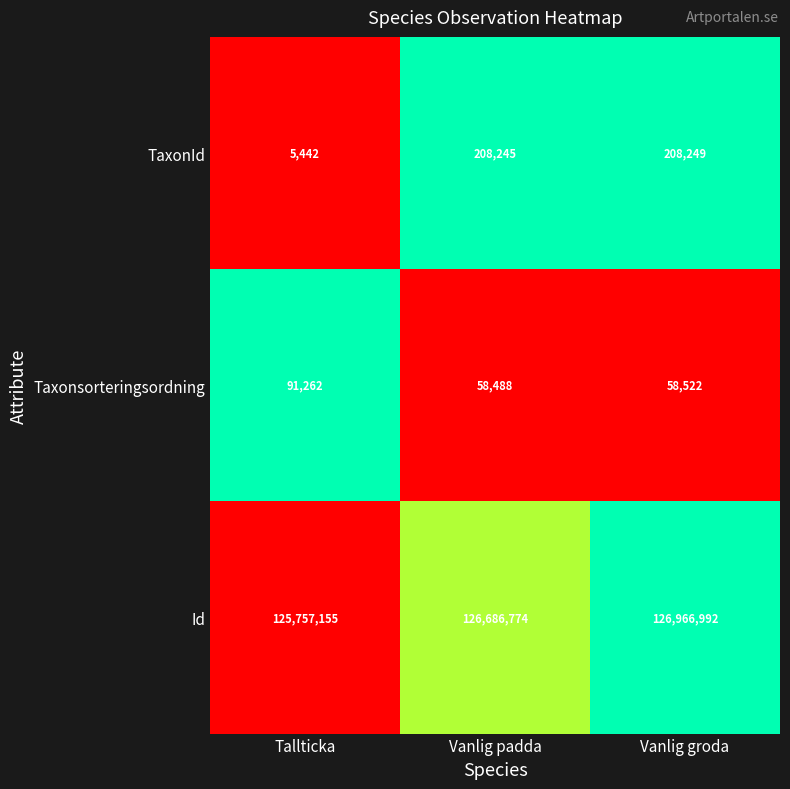

Count the number of data series in this chart.

3